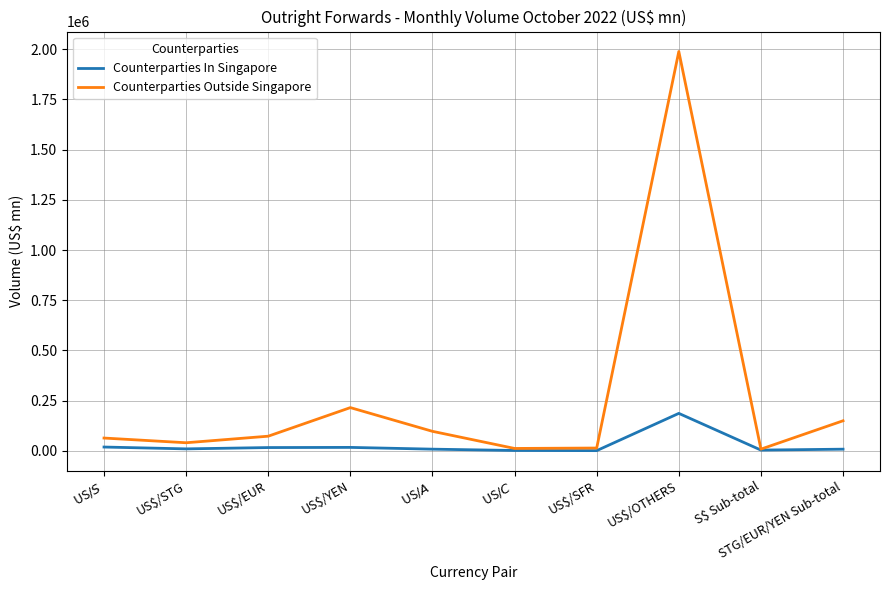

At which category is the sum across all series the highest?

US$/OTHERS